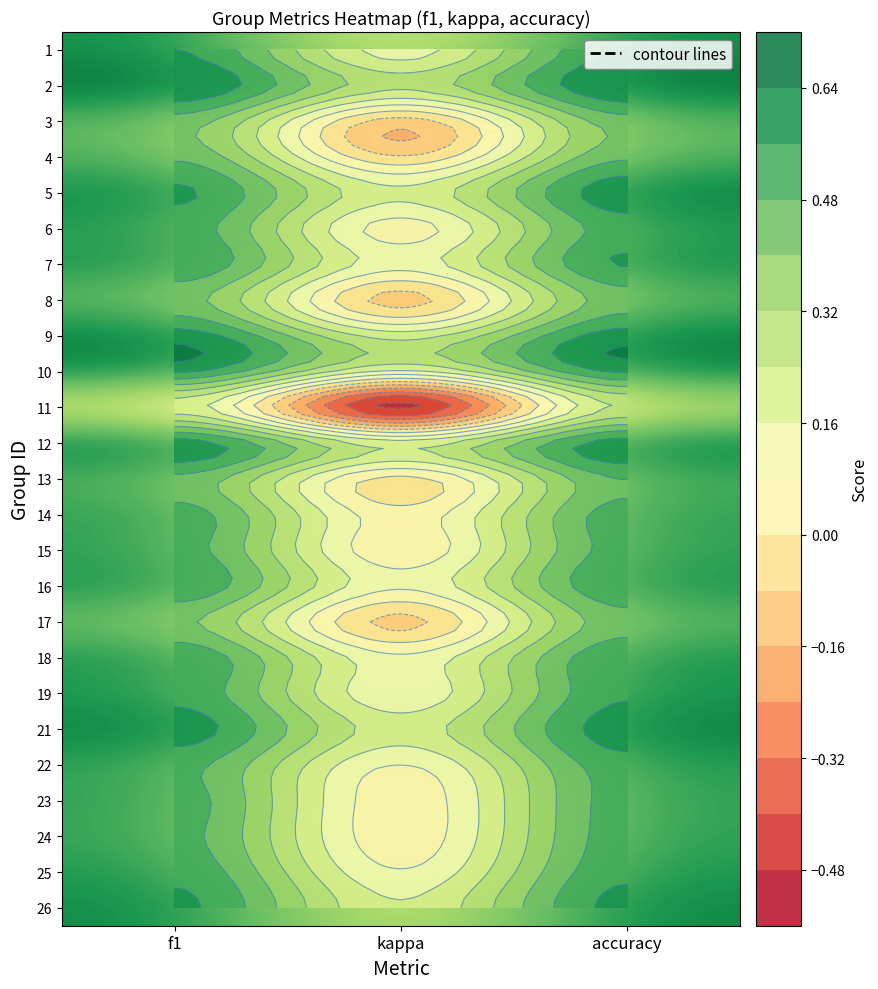

What is the difference between the highest and lowest values at accuracy?

0.4